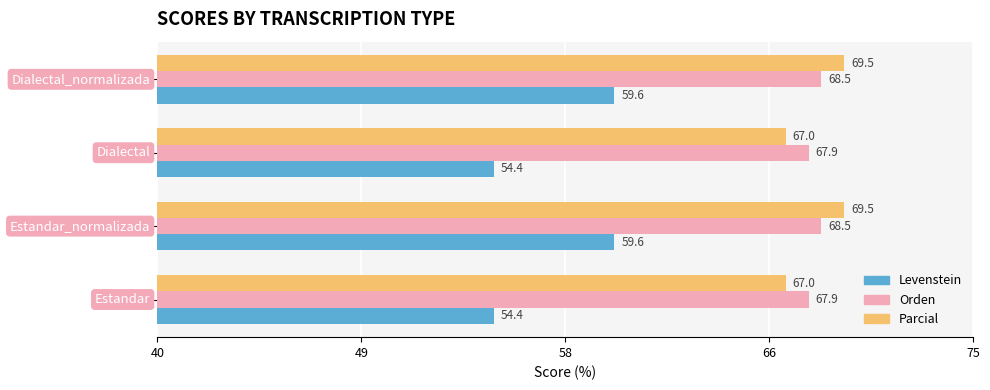

Rank the series by their maximum value, from highest to lowest.

Parcial, Orden, Levenstein